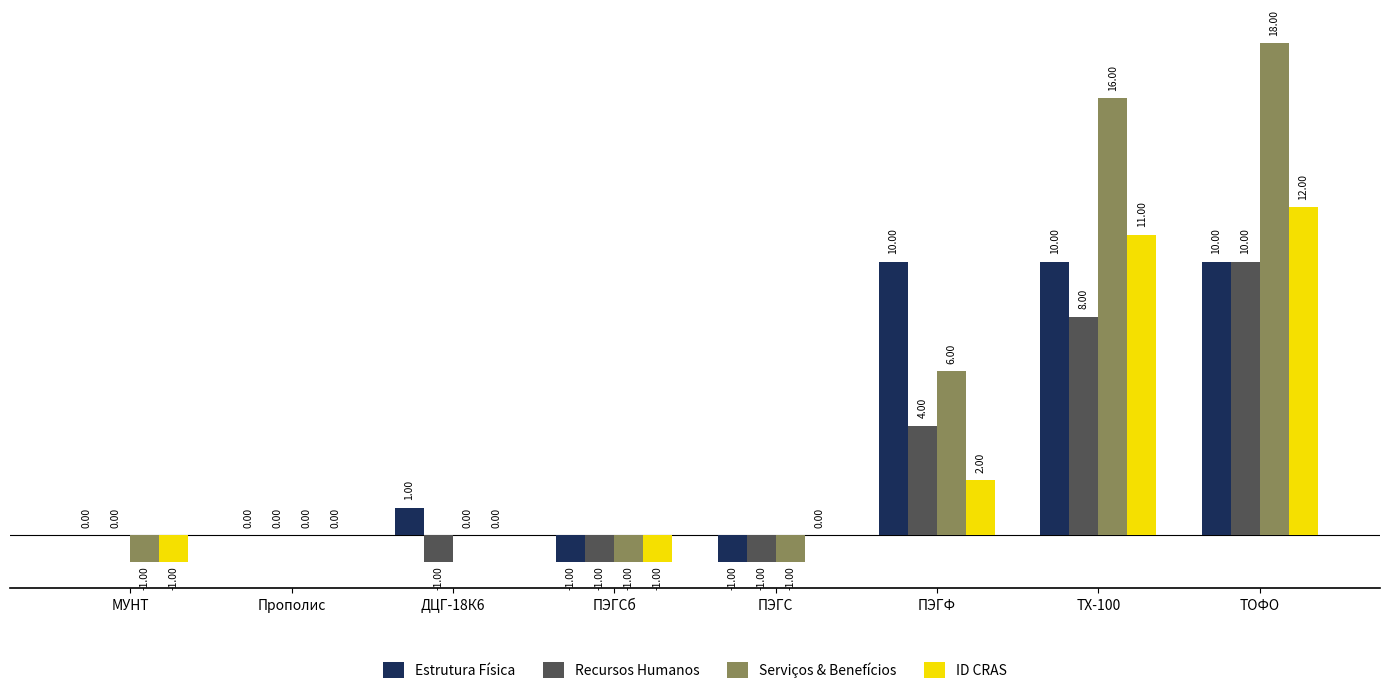

Where is ID CRAS nearest to the value 5?

ПЭГФ